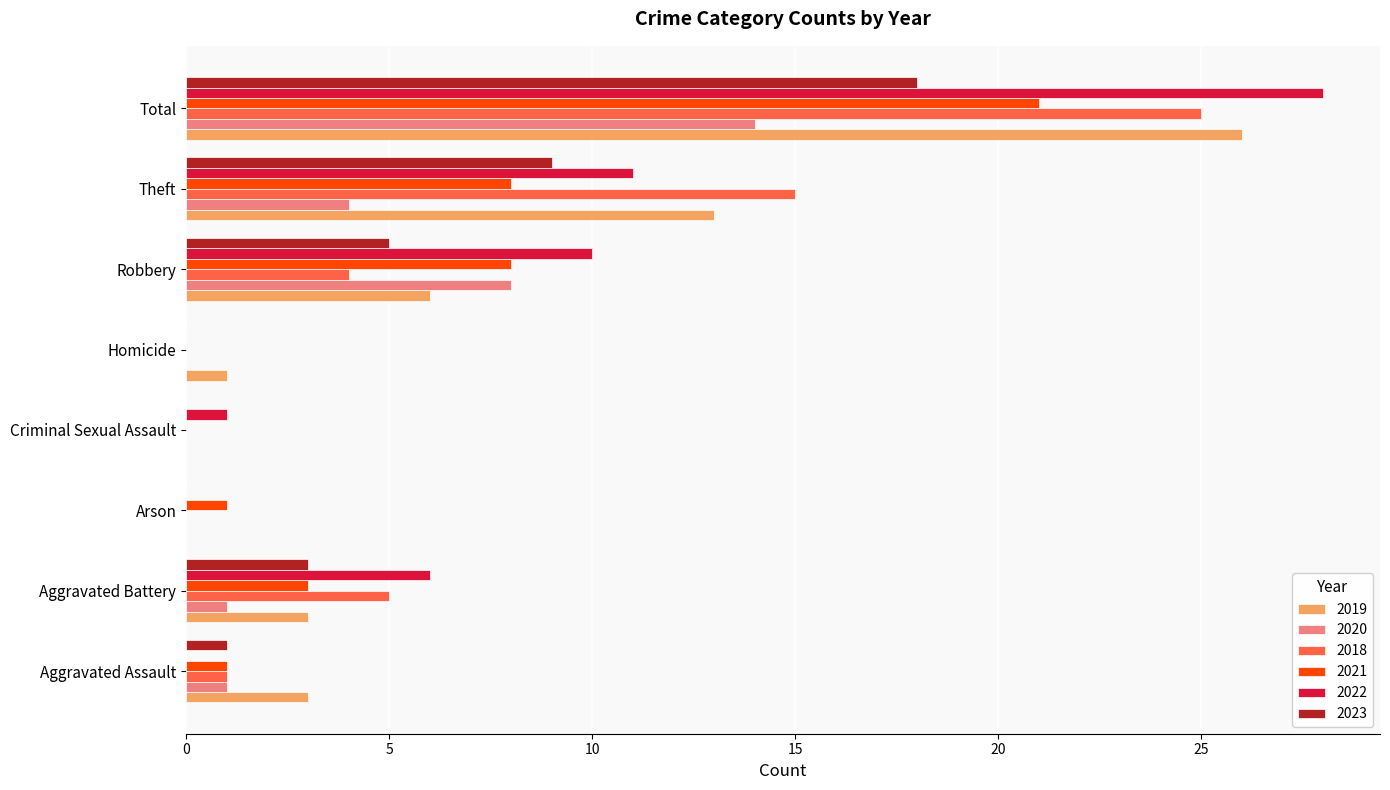

At which category is the sum across all series the highest?

Total